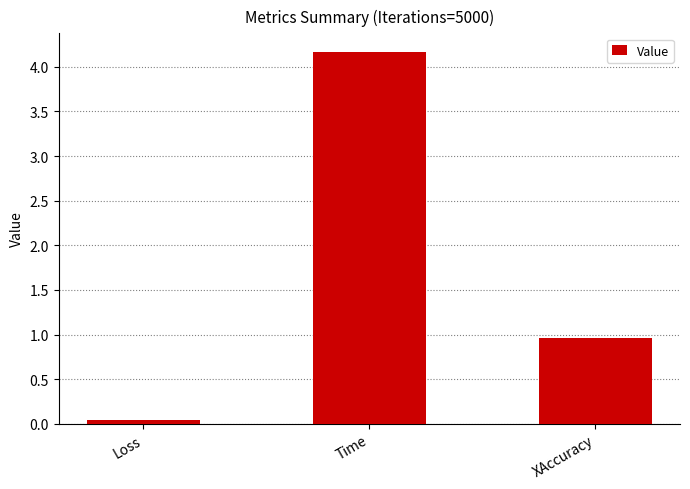

List the labels in order of value, smallest first.

Loss, XAccuracy, Time